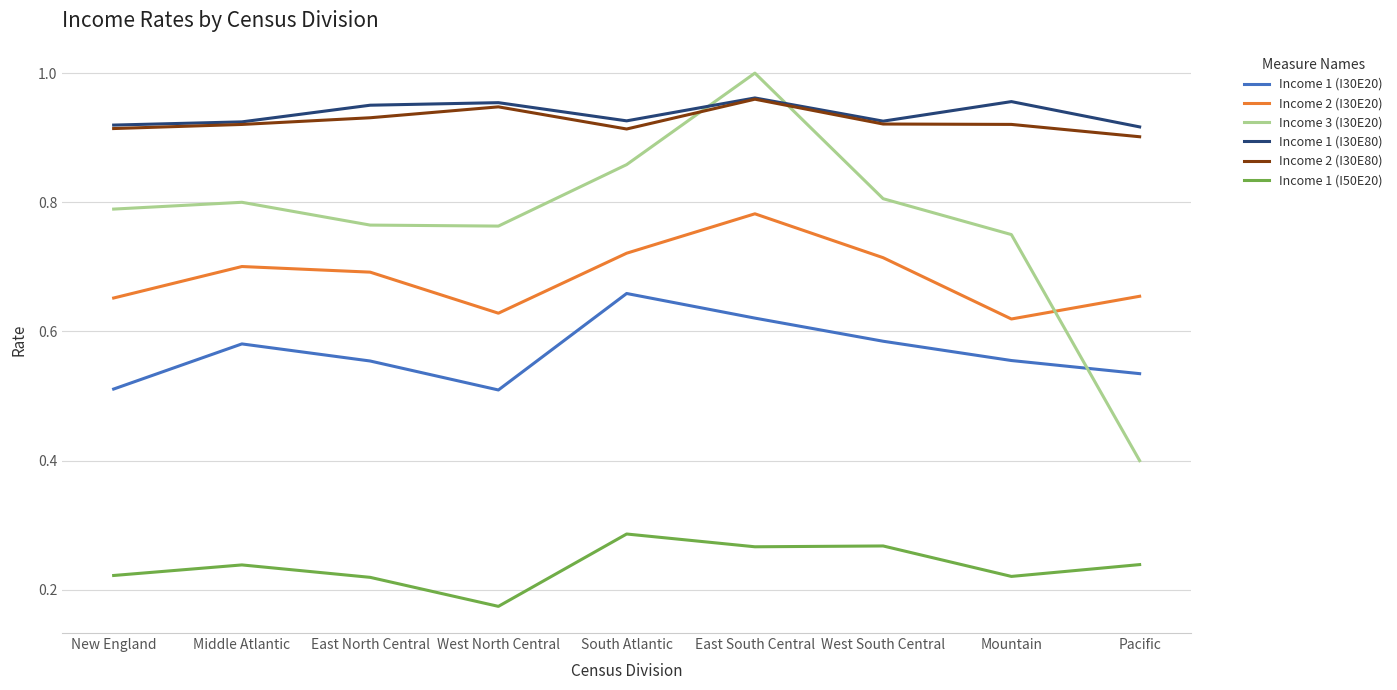

At which label is Income 3 (I30E20) closest to 0?

Pacific